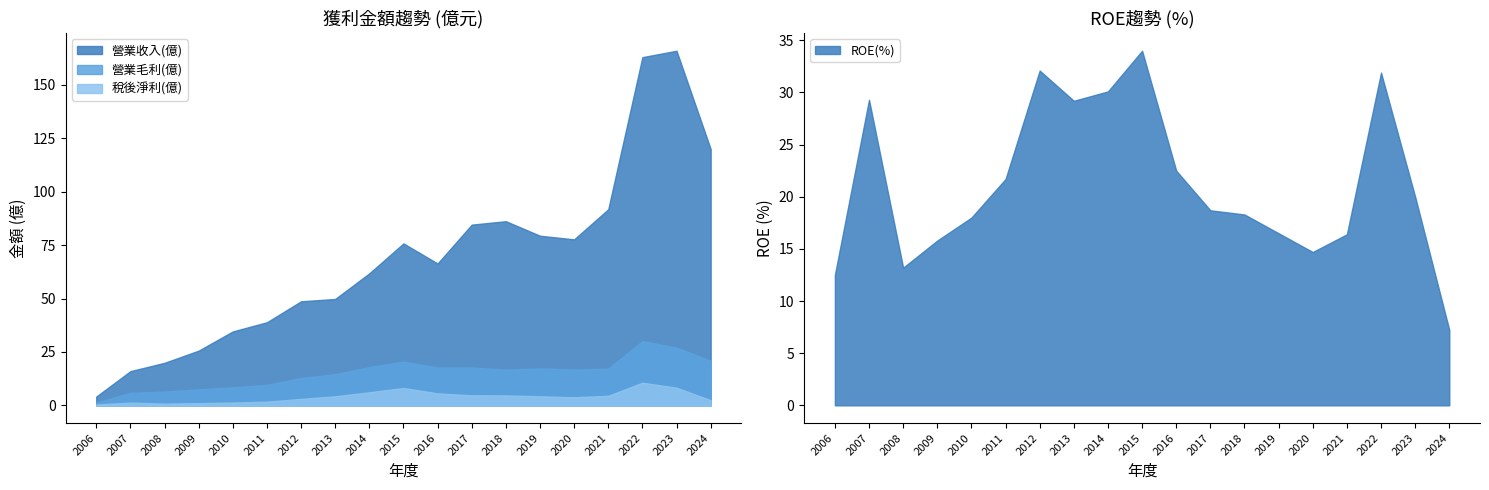

Reading left to right, what are all the values shown in this chart?

營業收入(億): 4.1	16.0	19.9	25.6	34.6	38.9	48.7	49.8	61.8	75.8	66.4	84.6	86.2	79.4	77.7	91.8	163.0	166.0	120.0
營業毛利(億): 1.3	5.8	6.4	7.5	8.5	9.6	12.8	14.6	17.9	20.5	17.7	17.7	16.7	17.3	16.7	17.2	30.1	27.0	20.9
稅後淨利(億): 0.4	1.3	0.8	1.0	1.3	1.7	3.0	4.2	6.1	8.1	5.6	4.7	4.7	4.2	3.8	4.5	10.6	8.3	2.4
ROE(%): 12.5	29.3	13.2	15.8	18.0	21.7	32.1	29.2	30.1	34.0	22.5	18.7	18.3	16.5	14.7	16.4	31.9	20.0	7.2